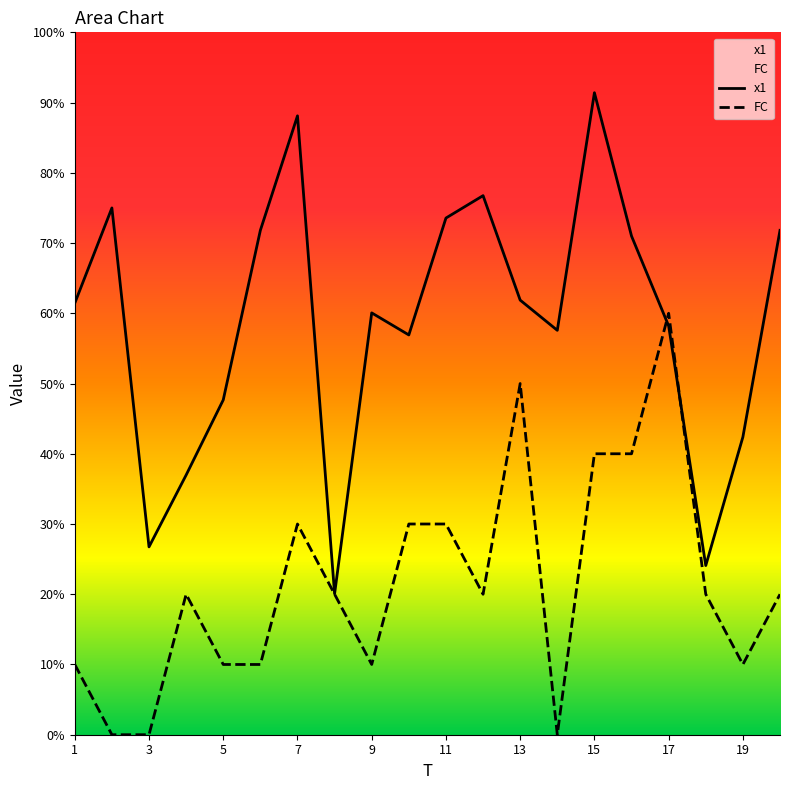

How many times do x1 and FC cross each other?

2